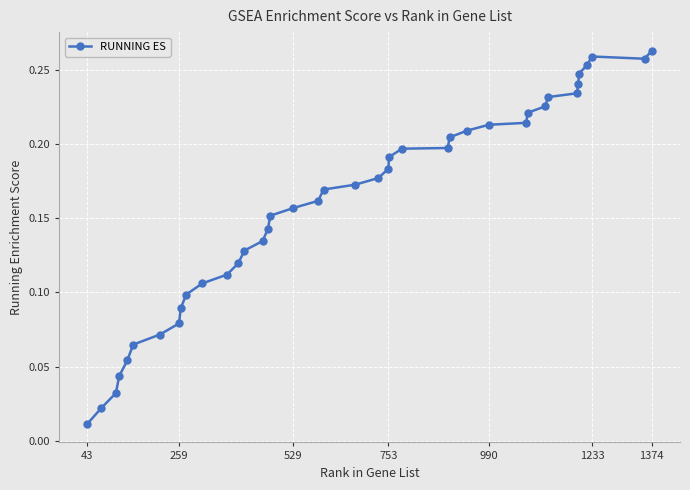

What is the sum of all values?

6.3